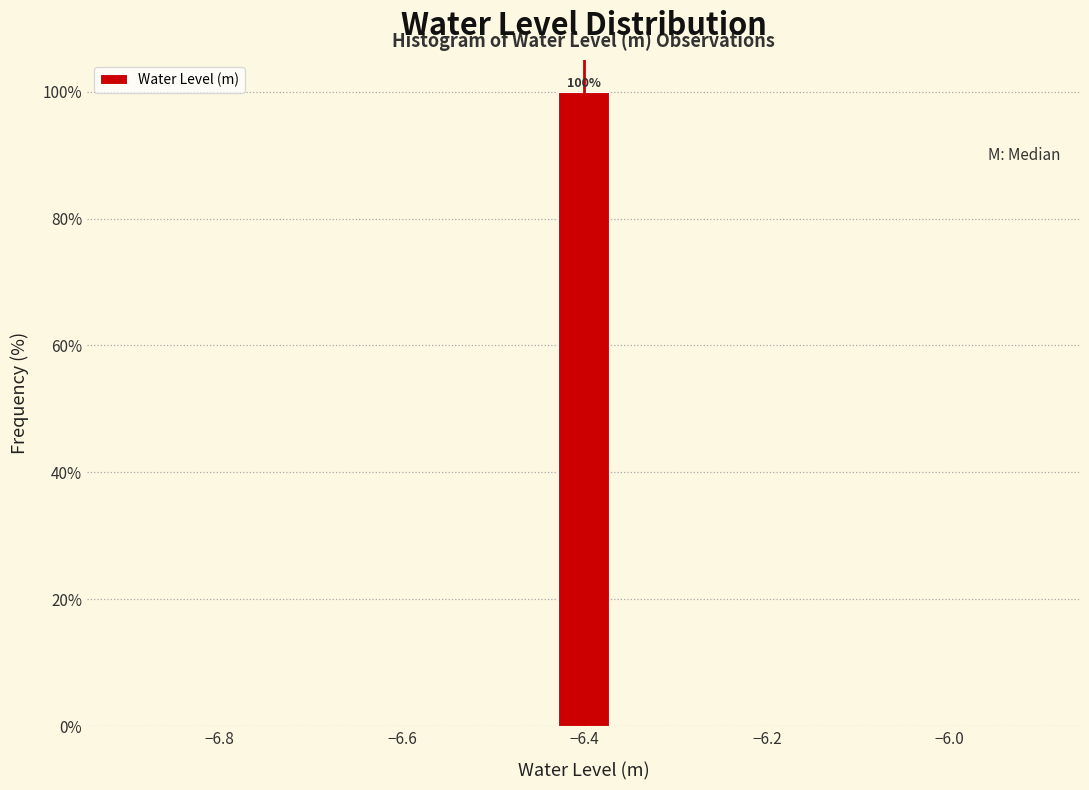

Read against the x-axis, roughly where is the centre of the tallest bar?

-6.40